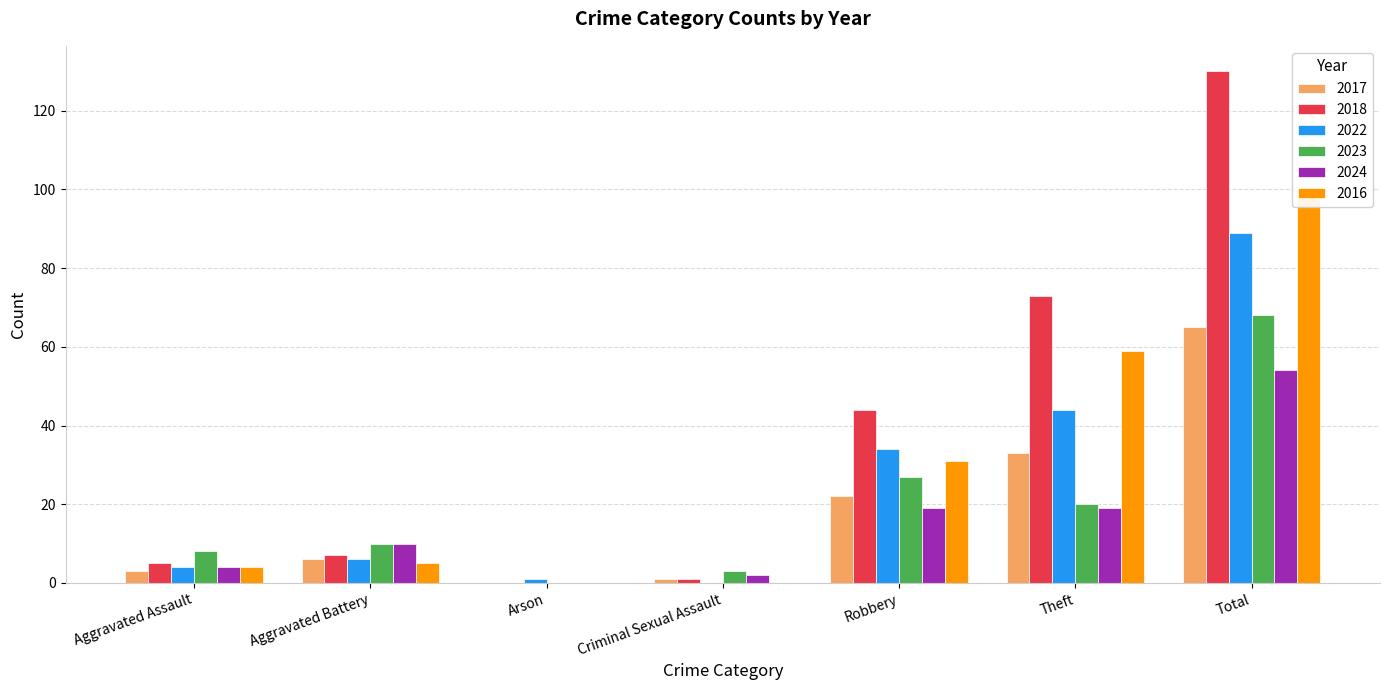

What is the sum of all 2018 values?

260